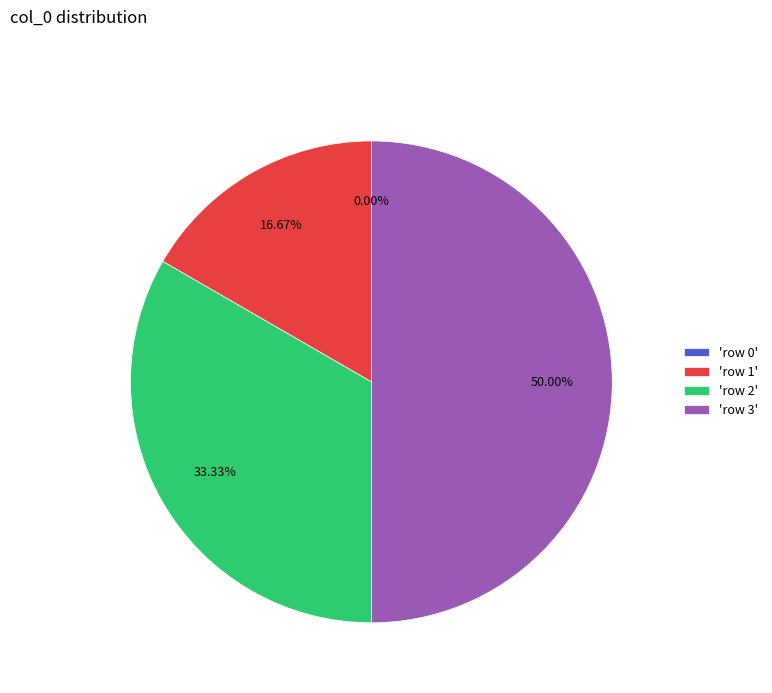

Which slice is the largest?

row 3